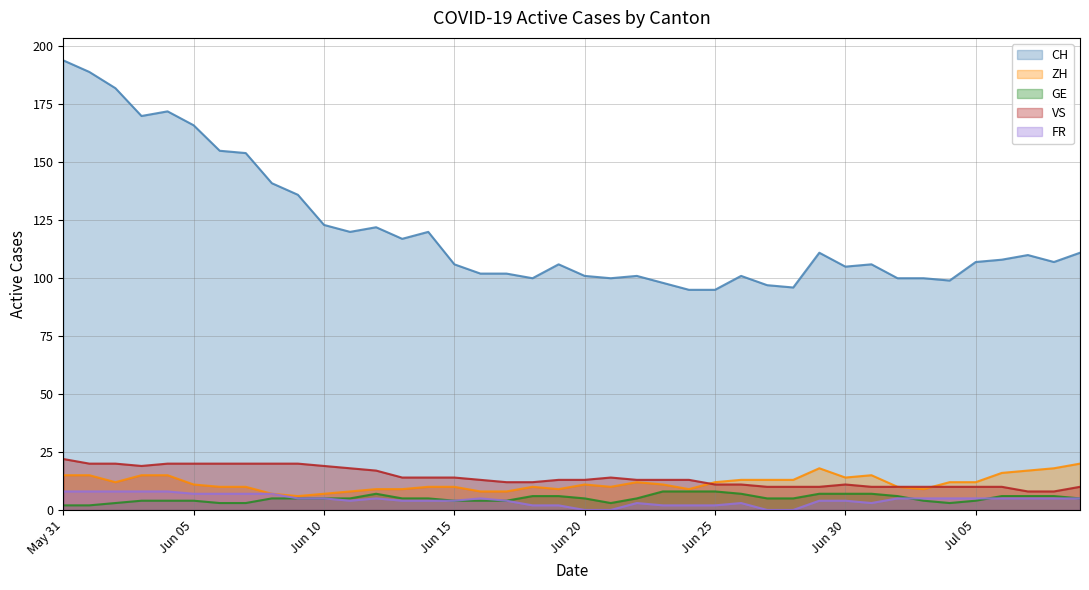

Reading left to right, list all the values displayed in this chart.

CH: 194	189	182	170	172	166	155	154	141	136	123	120	122	117	120	106	102	102	100	106	101	100	101	98	95	95	101	97	96	111	105	106	100	100	99	107	108	110	107	111
ZH: 15	15	12	15	15	11	10	10	7	6	7	8	9	9	10	10	8	8	10	9	11	10	12	11	9	12	13	13	13	18	14	15	10	9	12	12	16	17	18	20
GE: 2	2	3	4	4	4	3	3	5	5	5	5	7	5	5	4	4	4	6	6	5	3	5	8	8	8	7	5	5	7	7	7	6	4	3	4	6	6	6	5
VS: 22	20	20	19	20	20	20	20	20	20	19	18	17	14	14	14	13	12	12	13	13	14	13	13	13	11	11	10	10	10	11	10	10	10	10	10	10	8	8	10
FR: 8	8	8	8	8	7	7	7	7	5	5	4	5	4	4	4	5	4	2	2	0	0	3	2	2	2	3	0	0	4	4	3	5	5	5	5	5	5	5	5